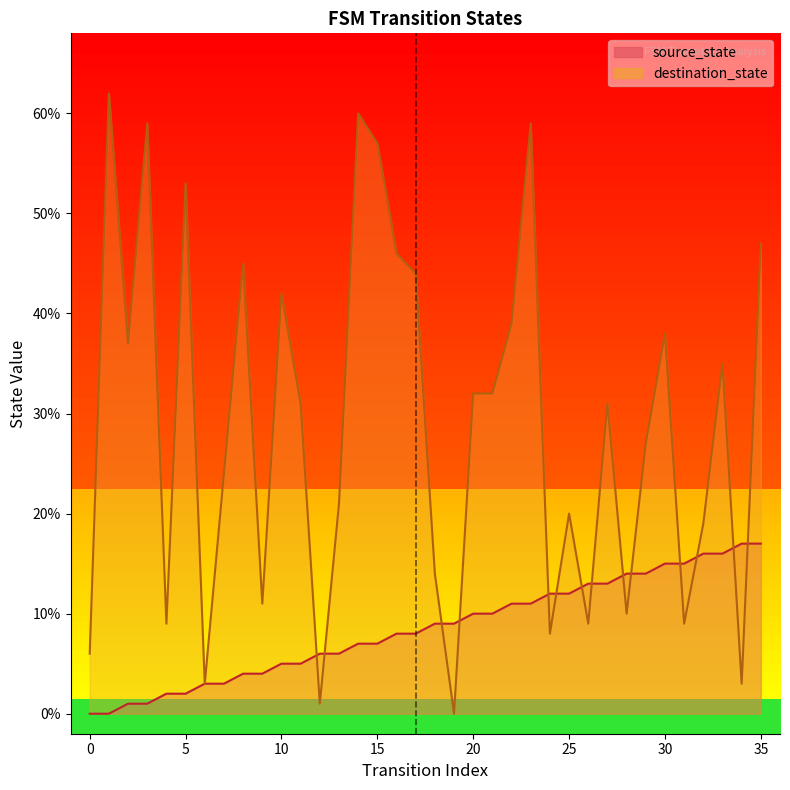

What is the maximum value shown in the chart?

62